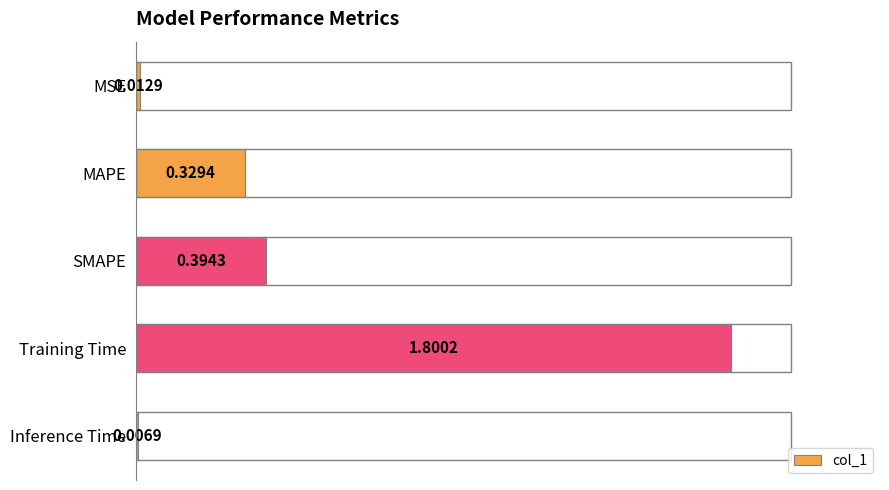

What is the label of the 1st bar from the bottom?

Inference Time